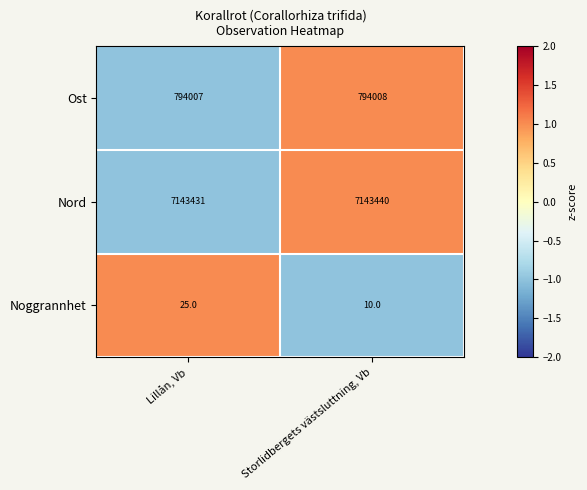

Reading left to right, transcribe all the data shown in this chart.

Ost: Lillån, Vb=794007	Storlidbergets västsluttning, Vb=794008
Nord: Lillån, Vb=7143431	Storlidbergets västsluttning, Vb=7143440
Noggrannhet: Lillån, Vb=25	Storlidbergets västsluttning, Vb=10